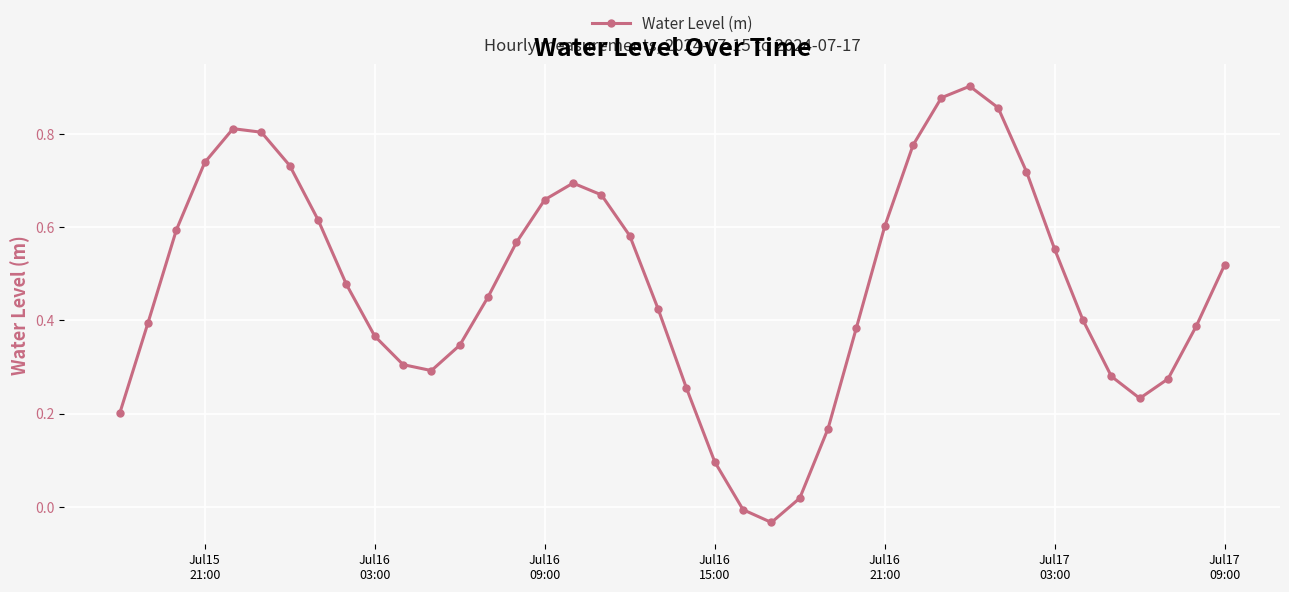

What is the sum of all values?

19.0